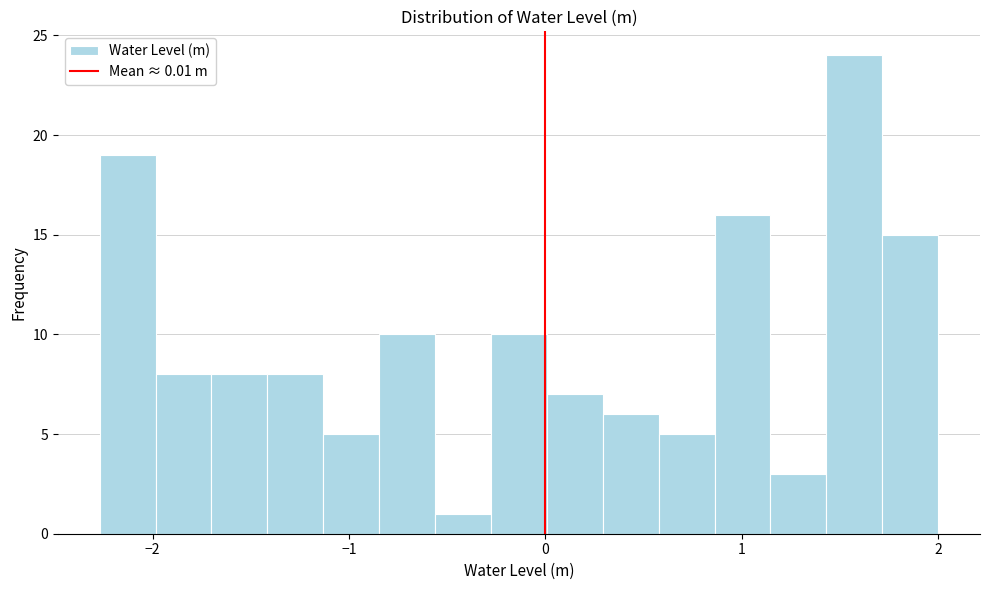

Read against the x-axis, roughly where is the centre of the tallest bar?

1.6